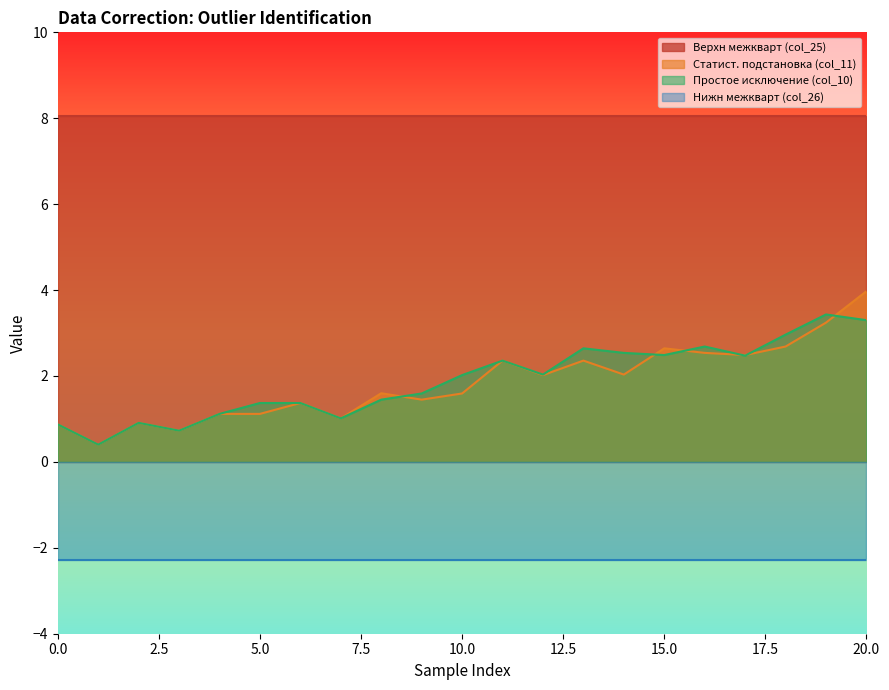

Between 12 and 13, which series saw the biggest shift?

col_10